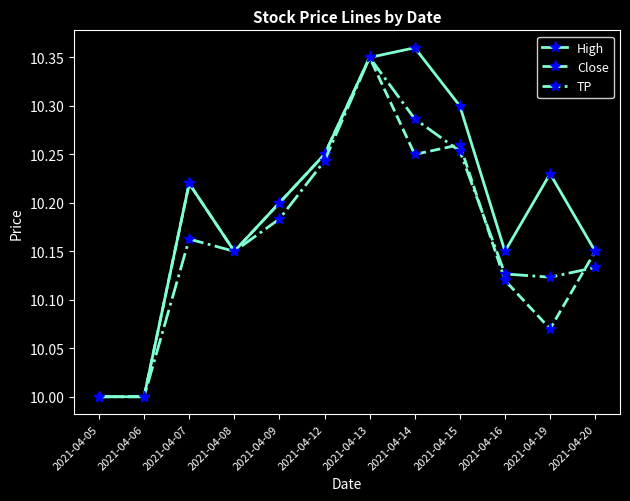

Which series has the largest range (max minus min)?

High